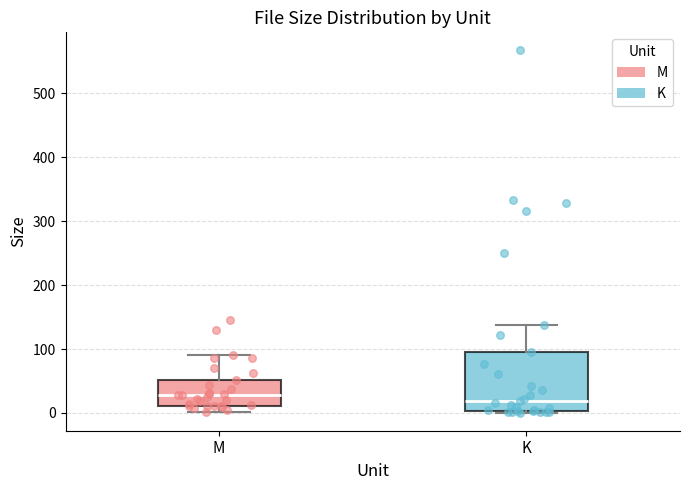

Which box is the tallest, from its lower edge to its upper edge?

K